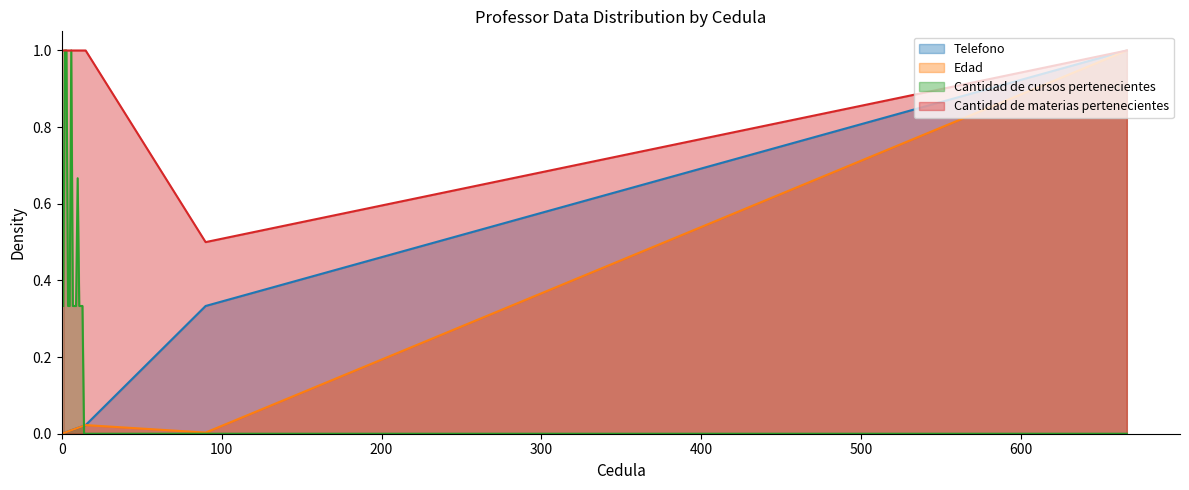

Count the number of categories in the chart.

17